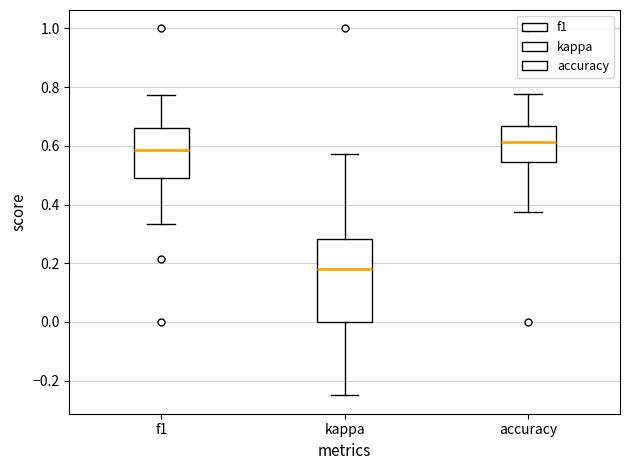

Which box is the tallest, from its lower edge to its upper edge?

kappa